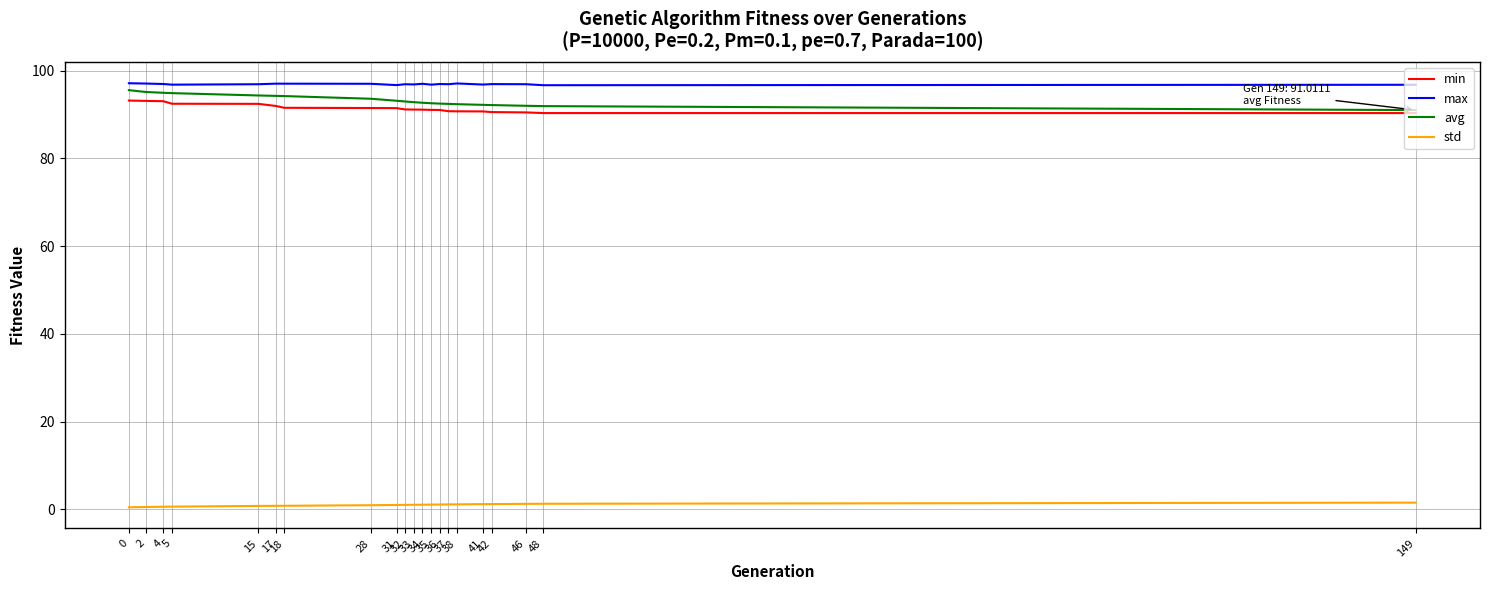

Between 18 and 149, which series saw the biggest shift?

avg